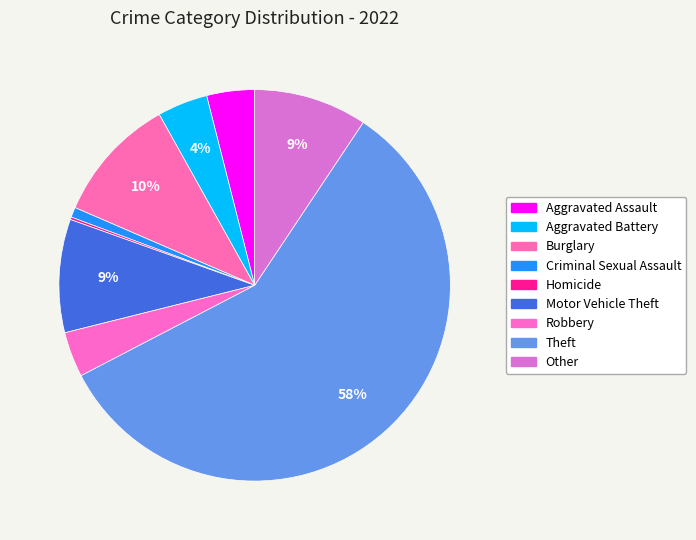

To the nearest percent, what is the combined percentage of Criminal Sexual Assault and Aggravated Assault?

5%